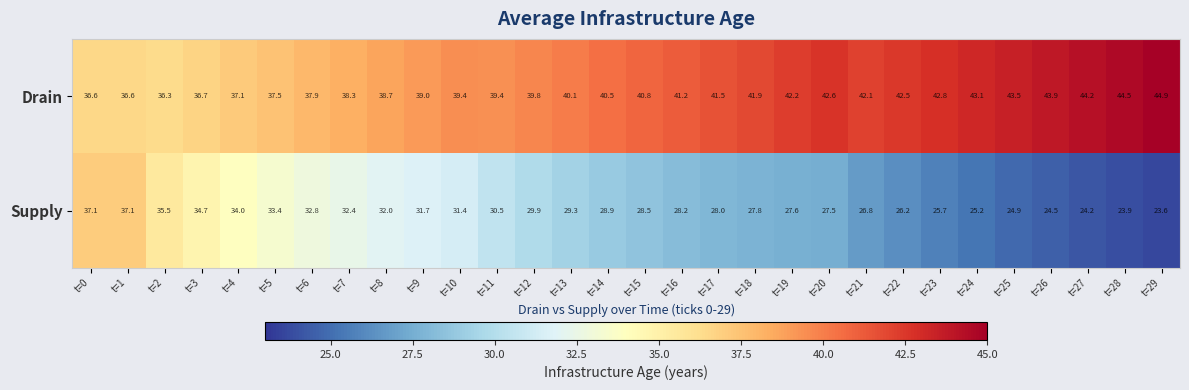

What is the difference between the second highest and second lowest values in the Supply series?

13.2